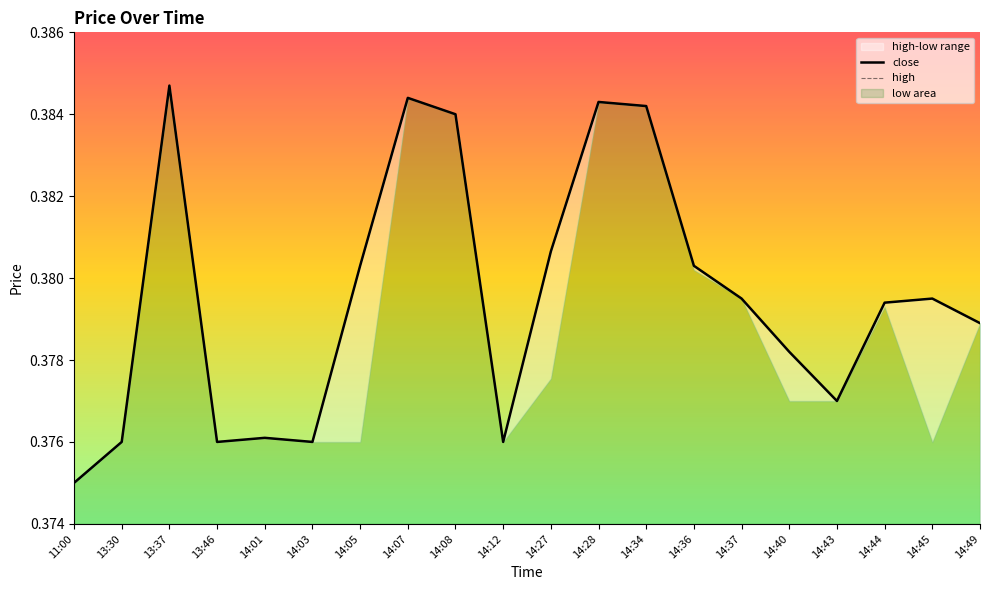

True or false: close and high cross at least once.

False